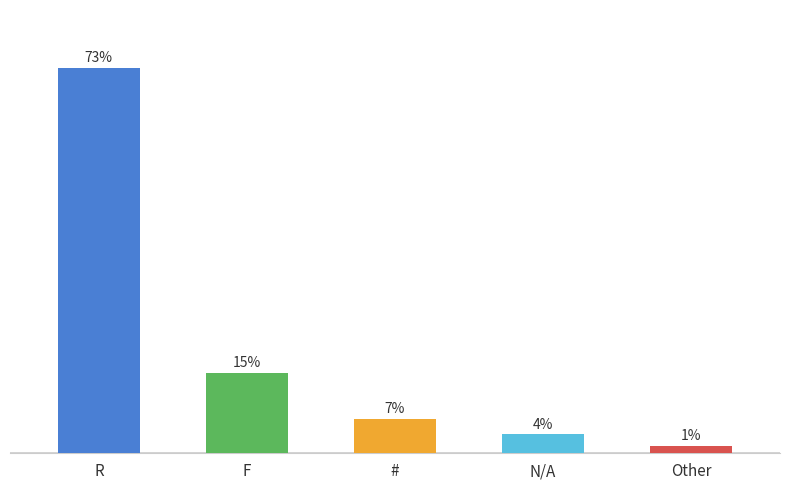

What is the value of the 5th bar from the left?

1.4